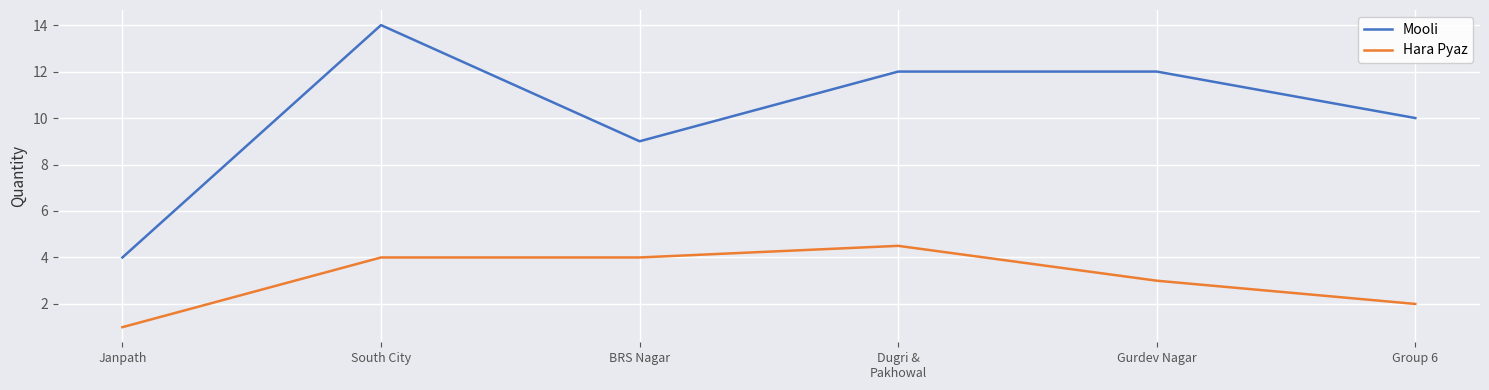

How many lines are shown in the chart?

2